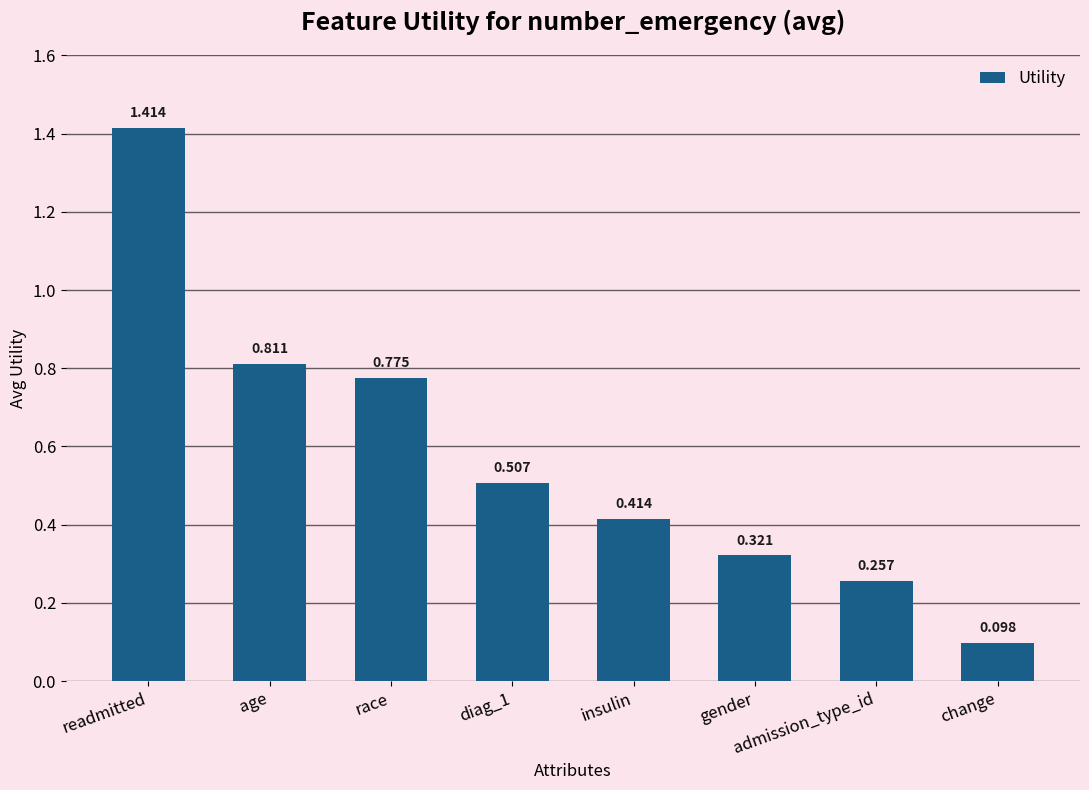

Between gender and admission_type_id, which is larger?

gender